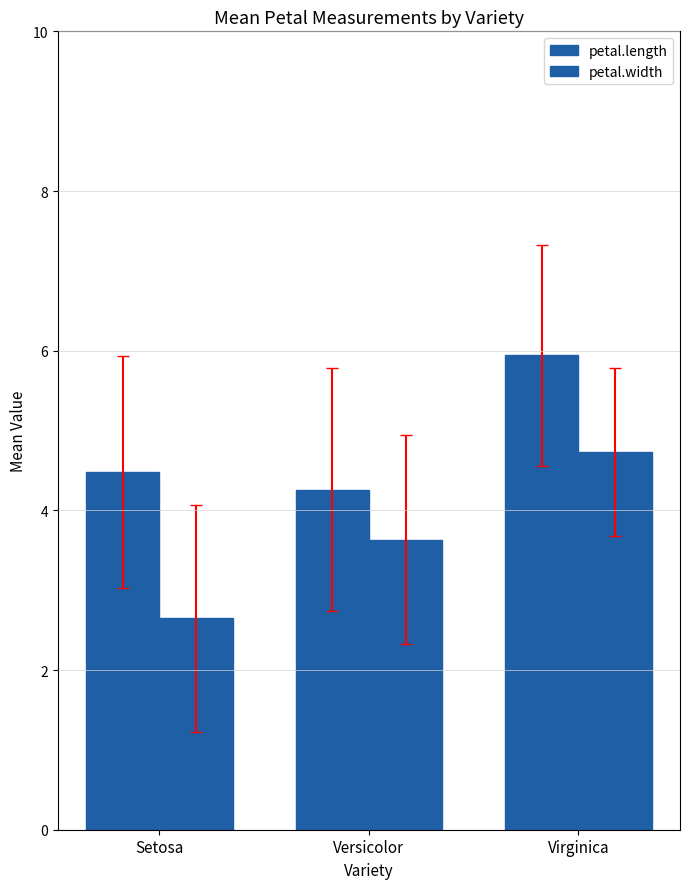

How many bars are there in each group?

2